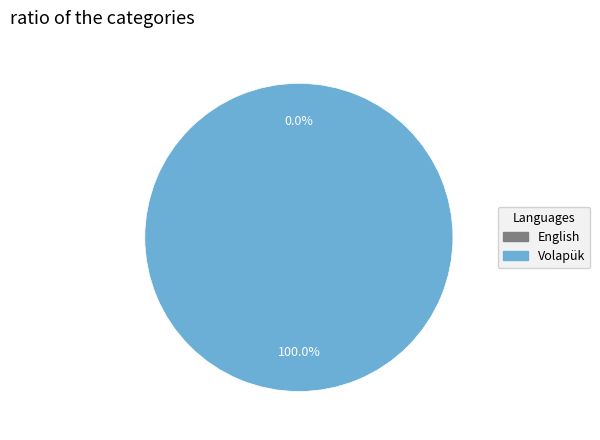

Count the number of slices in the pie.

2